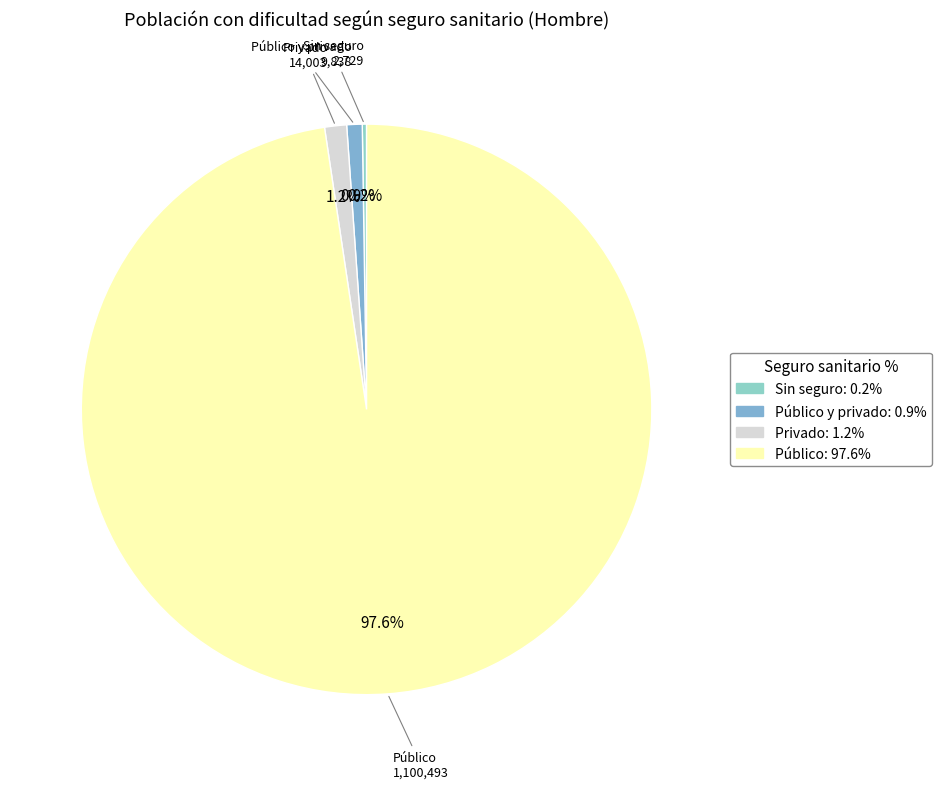

Count the number of slices in the pie.

4